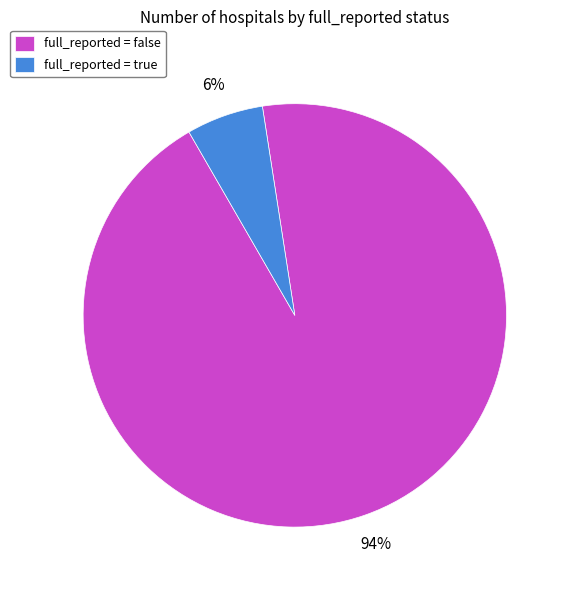

Is there any slice that represents more than half of the pie?

Yes